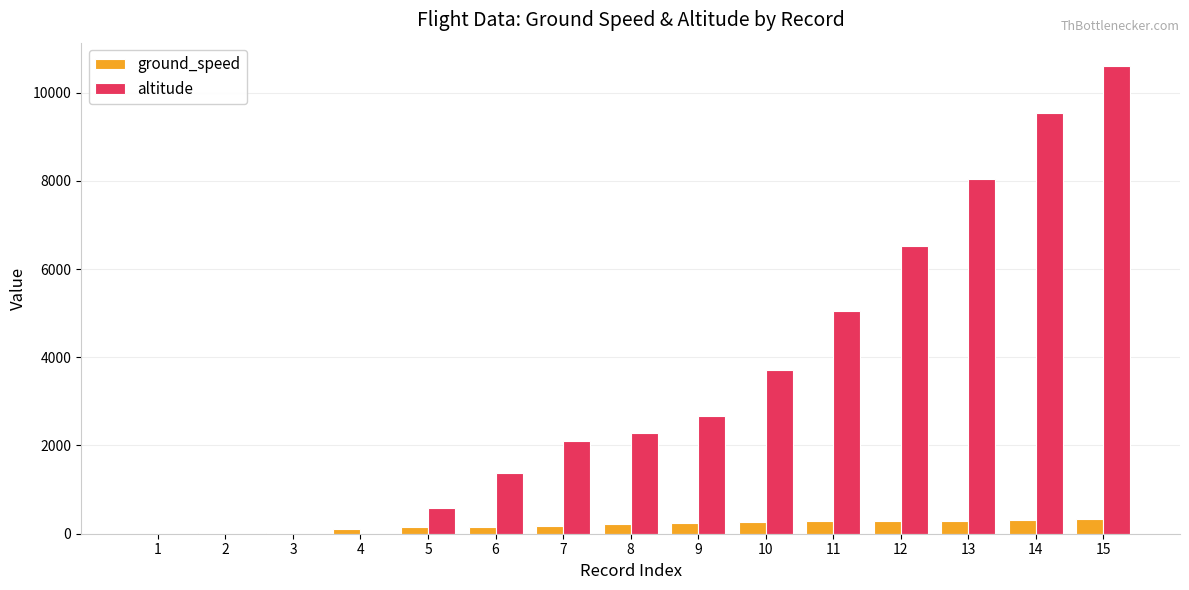

What is the highest value of the altitude series?

10600